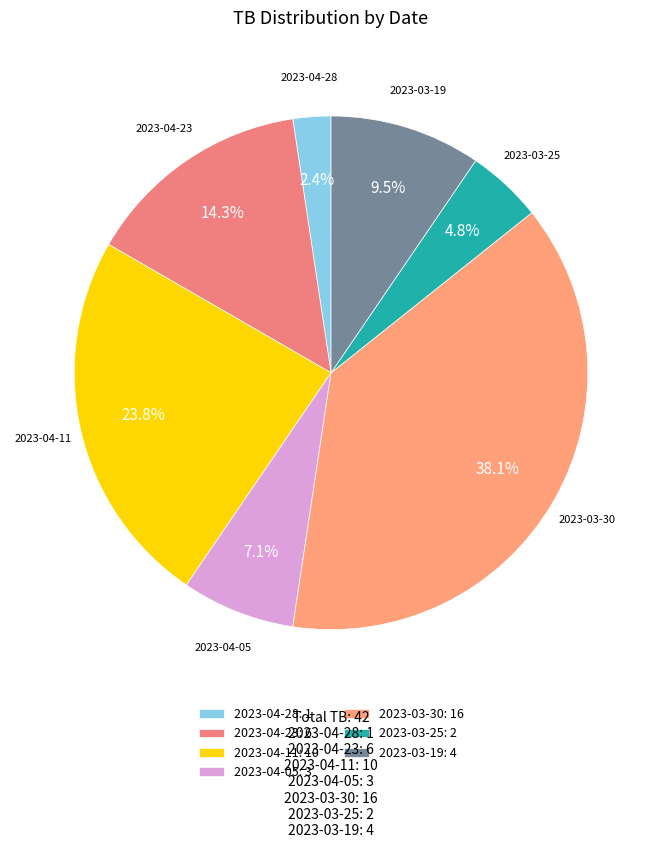

How many slices are in this pie chart?

7